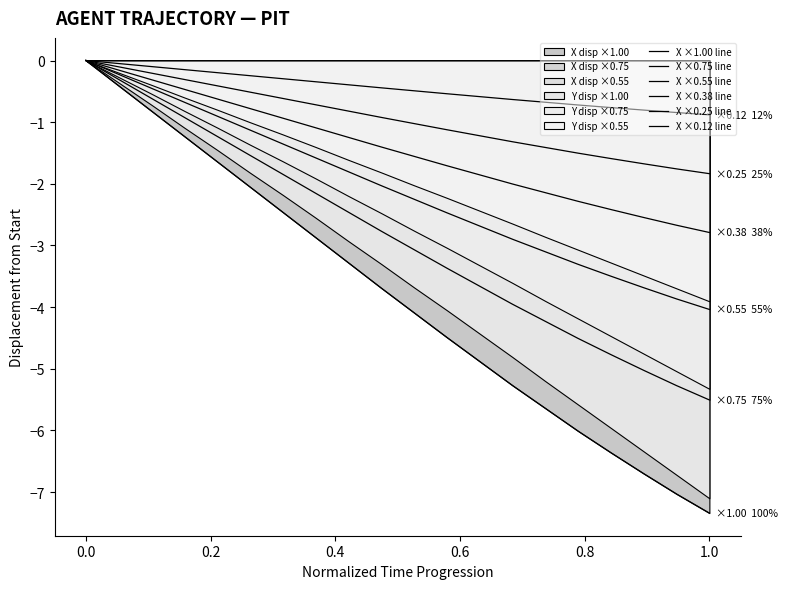

True or false: X ×0.12 line and X ×0.38 line cross at least once.

False